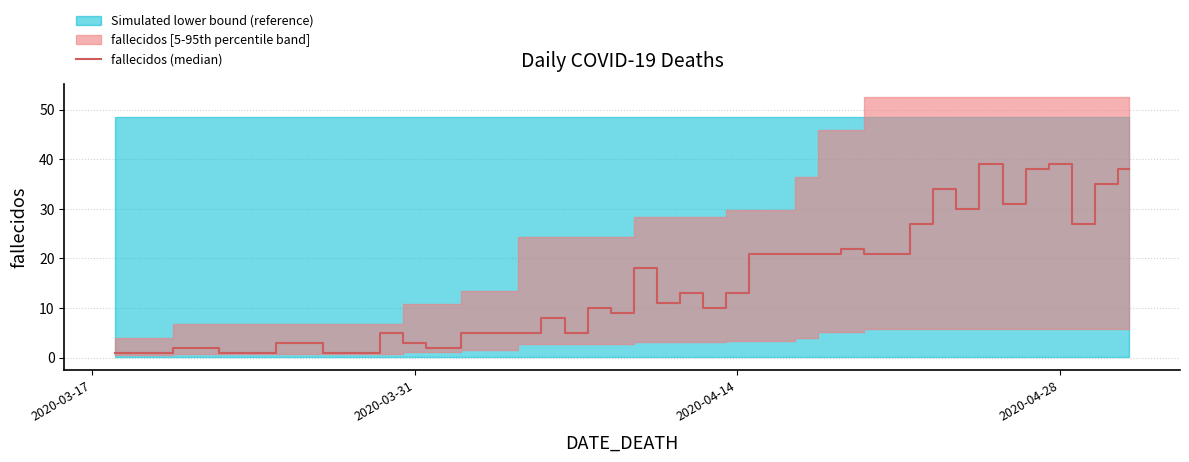

What is the minimum value shown in the chart?

1